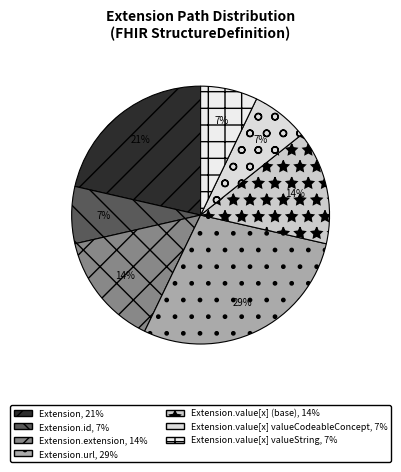

How many slices are in this pie chart?

7